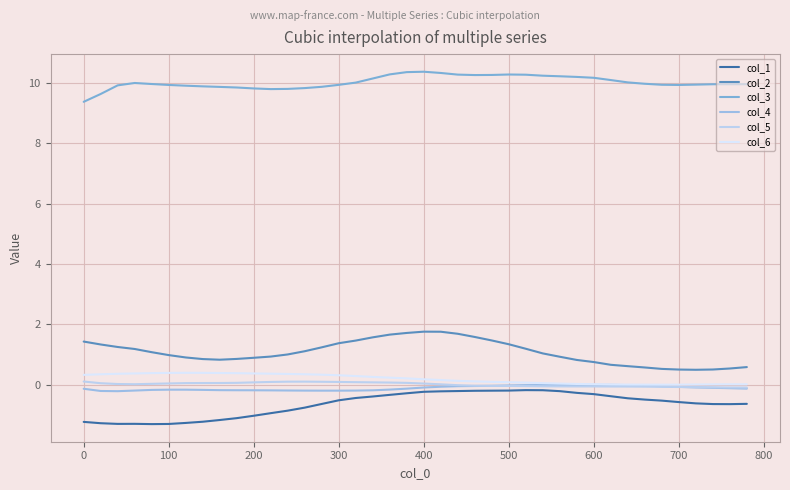

Reading left to right, transcribe all the data shown in this chart.

col_1: -1.2	-1.3	-1.3	-1.3	-1.3	-1.3	-1.3	-1.2	-1.2	-1.1	-1.0	-0.9	-0.9	-0.8	-0.6	-0.5	-0.4	-0.4	-0.3	-0.3	-0.2	-0.2	-0.2	-0.2	-0.2	-0.2	-0.2	-0.2	-0.2	-0.3	-0.3	-0.4	-0.4	-0.5	-0.5	-0.6	-0.6	-0.6	-0.6	-0.6
col_2: 1.4	1.3	1.2	1.2	1.1	1.0	0.9	0.8	0.8	0.9	0.9	0.9	1.0	1.1	1.2	1.4	1.5	1.6	1.7	1.7	1.8	1.8	1.7	1.6	1.5	1.3	1.2	1.0	0.9	0.8	0.8	0.7	0.6	0.6	0.5	0.5	0.5	0.5	0.5	0.6
col_3: 9.4	9.6	9.9	10.0	10.0	9.9	9.9	9.9	9.9	9.8	9.8	9.8	9.8	9.8	9.9	9.9	10.0	10.1	10.3	10.4	10.4	10.3	10.3	10.3	10.3	10.3	10.3	10.2	10.2	10.2	10.2	10.1	10.0	10.0	9.9	9.9	9.9	10.0	10.0	10.0
col_4: -0.1	-0.2	-0.2	-0.2	-0.2	-0.2	-0.2	-0.2	-0.2	-0.2	-0.2	-0.2	-0.2	-0.2	-0.2	-0.2	-0.2	-0.2	-0.2	-0.1	-0.1	-0.1	-0.0	-0.0	-0.0	-0.0	-0.0	-0.0	-0.0	-0.0	-0.0	-0.0	-0.0	-0.0	-0.1	-0.1	-0.1	-0.1	-0.1	-0.1
col_5: 0.1	0.0	0.0	0.0	0.0	0.0	0.1	0.1	0.1	0.1	0.1	0.1	0.1	0.1	0.1	0.1	0.1	0.1	0.1	0.1	0.0	0.0	-0.0	-0.0	-0.0	-0.0	-0.0	-0.1	-0.1	-0.1	-0.1	-0.1	-0.1	-0.1	-0.1	-0.1	-0.1	-0.1	-0.1	-0.1
col_6: 0.3	0.3	0.4	0.4	0.4	0.4	0.4	0.4	0.4	0.4	0.4	0.4	0.4	0.3	0.3	0.3	0.3	0.3	0.2	0.2	0.2	0.2	0.1	0.1	0.1	0.1	0.1	0.1	0.0	0.0	0.0	0.0	0.0	0.0	0.0	0.0	0.0	0.0	0.0	0.0